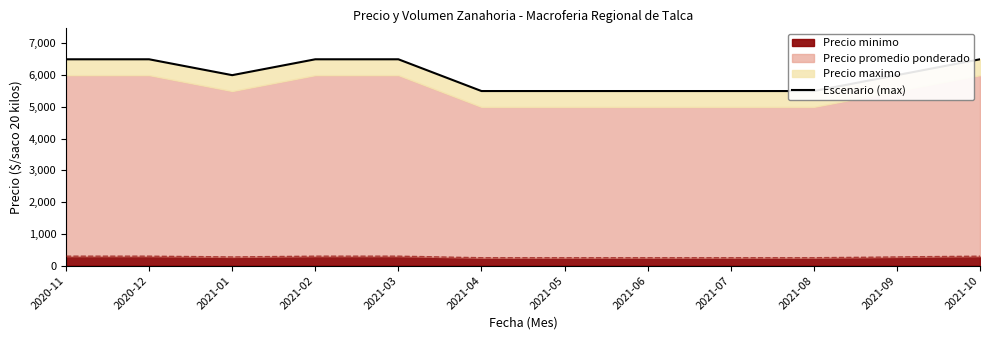

Between 2021-04 and 2020-12, which is larger?

2020-12